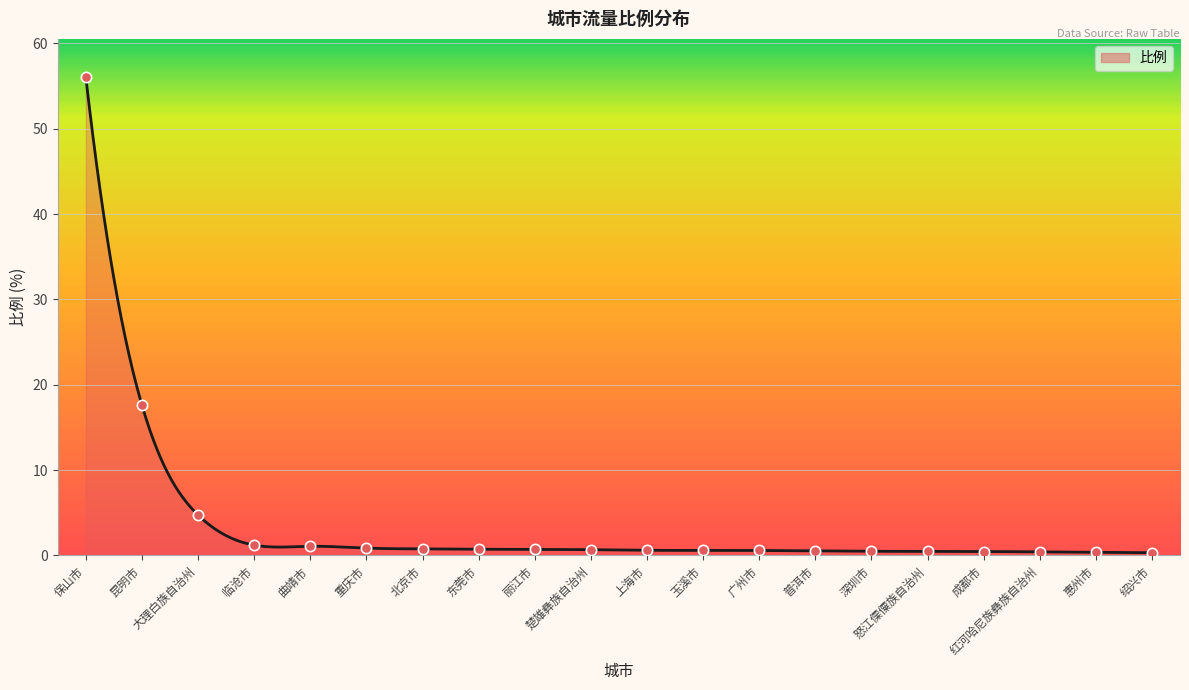

What is the change in value from 保山市 to 红河哈尼族彝族自治州?

-55.6